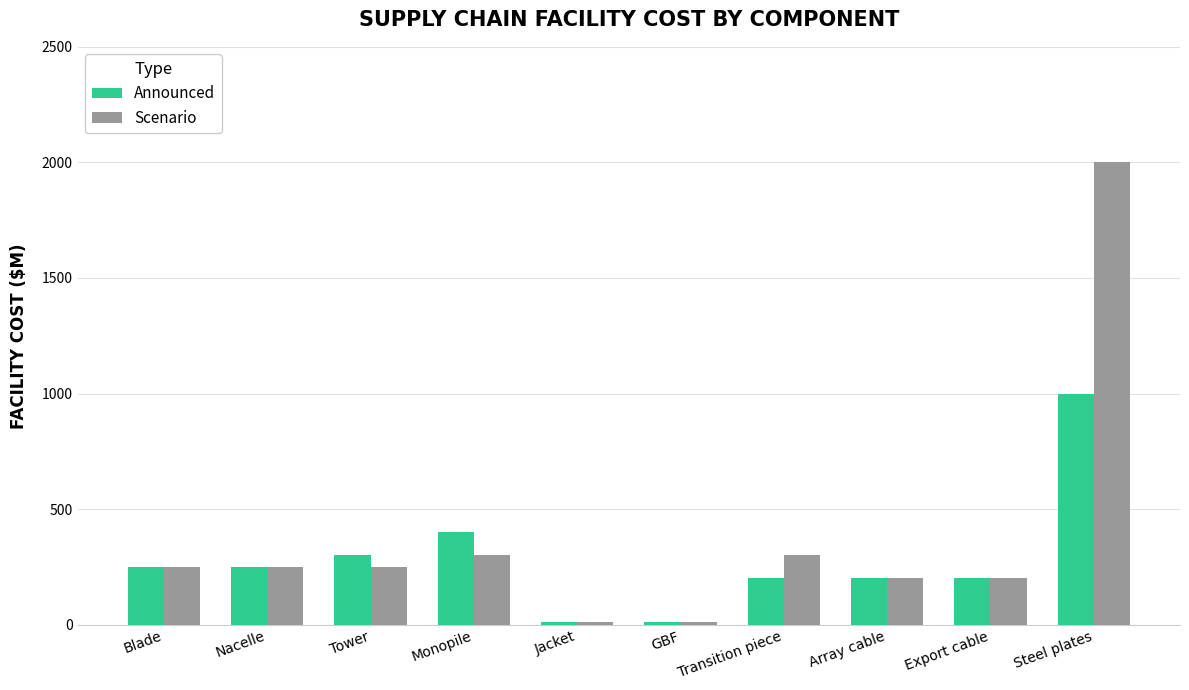

How many values in the Scenario series are below 250?

4